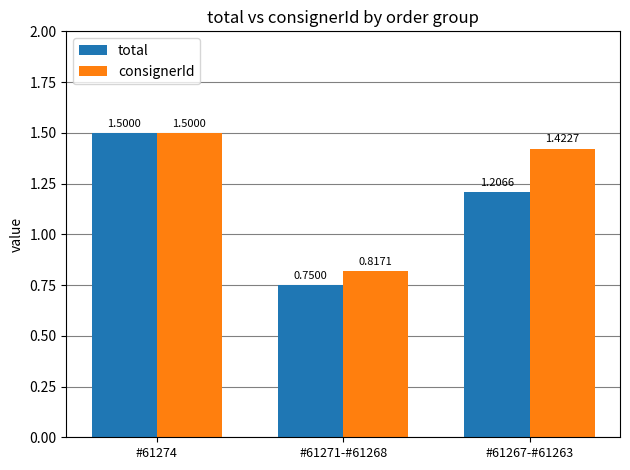

Which series has the largest total across all categories?

consignerId